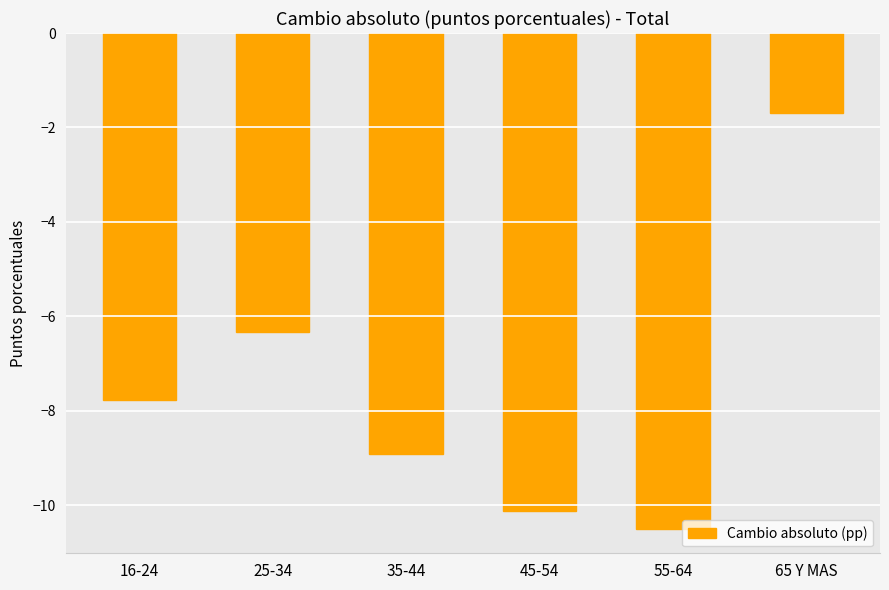

How many series are shown in this chart?

1